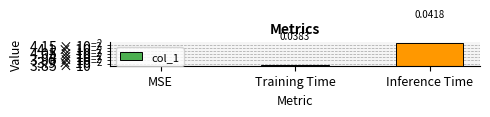

The chart shows a value of 0.0 at MSE. True or false?

True